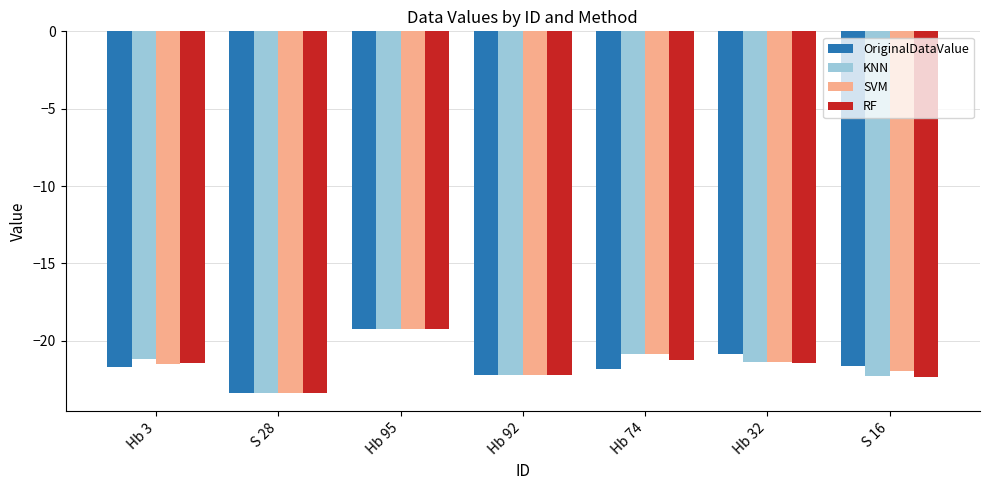

Does the chart contain stacked bars?

No